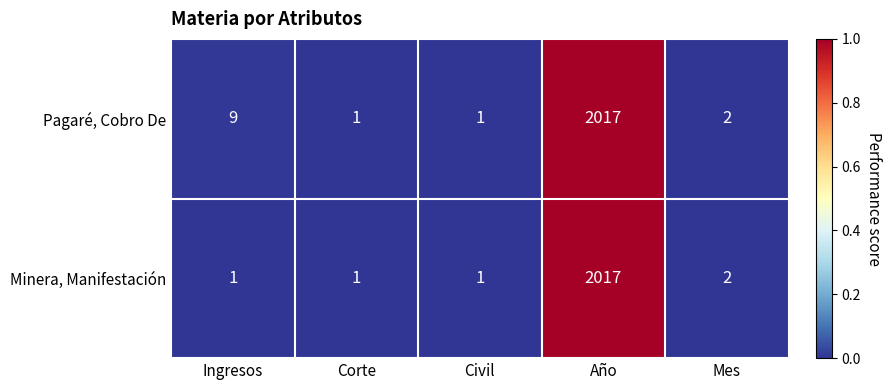

What is the sum of all Minera, Manifestación values?

2022